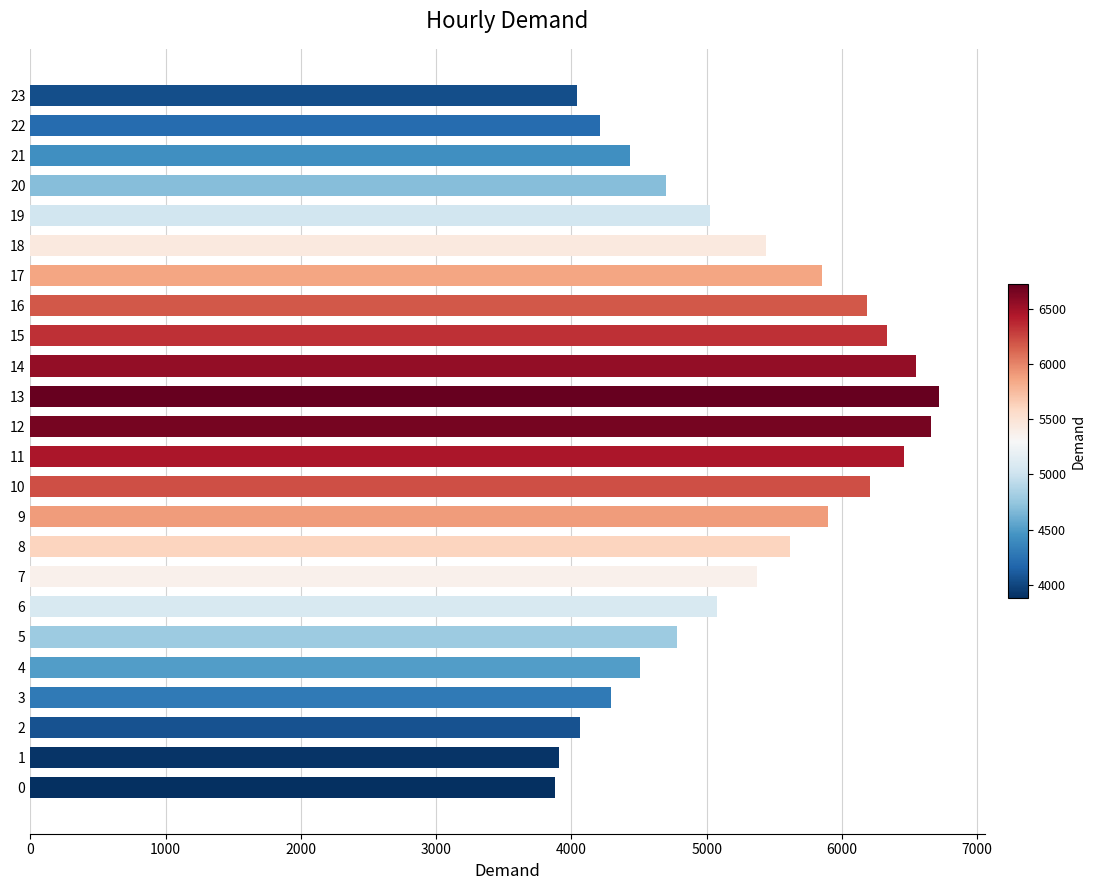

Which has a higher value, 11 or 19?

11